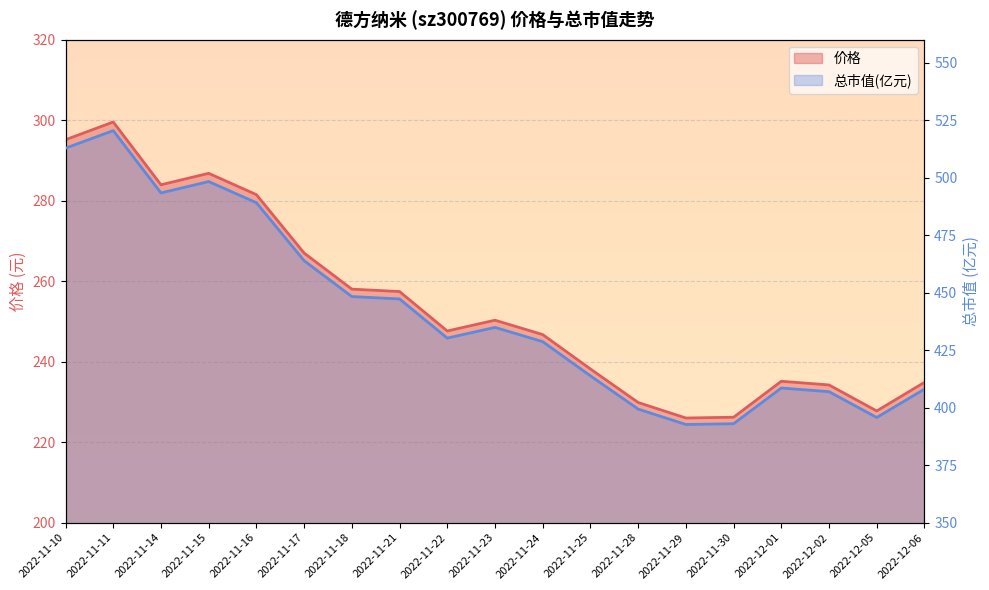

Reading left to right, extract all data points from this chart.

价格: 2022-11-10=295.1	2022-11-11=299.6	2022-11-14=283.9	2022-11-15=286.8	2022-11-16=281.5	2022-11-17=267.0	2022-11-18=258.0	2022-11-21=257.4	2022-11-22=247.6	2022-11-23=250.3	2022-11-24=246.7	2022-11-25=238.2	2022-11-28=229.8	2022-11-29=226.0	2022-11-30=226.2	2022-12-01=235.1	2022-12-02=234.2	2022-12-05=227.8	2022-12-06=234.9
总市值(亿元): 2022-11-10=512.8	2022-11-11=520.5	2022-11-14=493.4	2022-11-15=498.3	2022-11-16=489.1	2022-11-17=463.9	2022-11-18=448.3	2022-11-21=447.3	2022-11-22=430.2	2022-11-23=434.9	2022-11-24=428.7	2022-11-25=413.8	2022-11-28=399.4	2022-11-29=392.7	2022-11-30=393.0	2022-12-01=408.5	2022-12-02=406.9	2022-12-05=395.7	2022-12-06=408.1